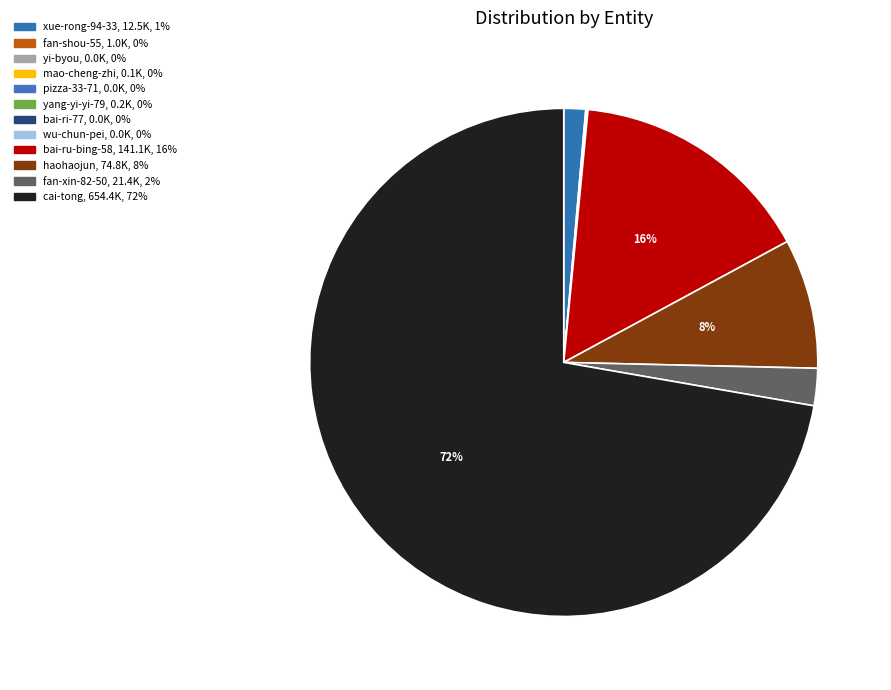

Count the number of slices in the pie.

12